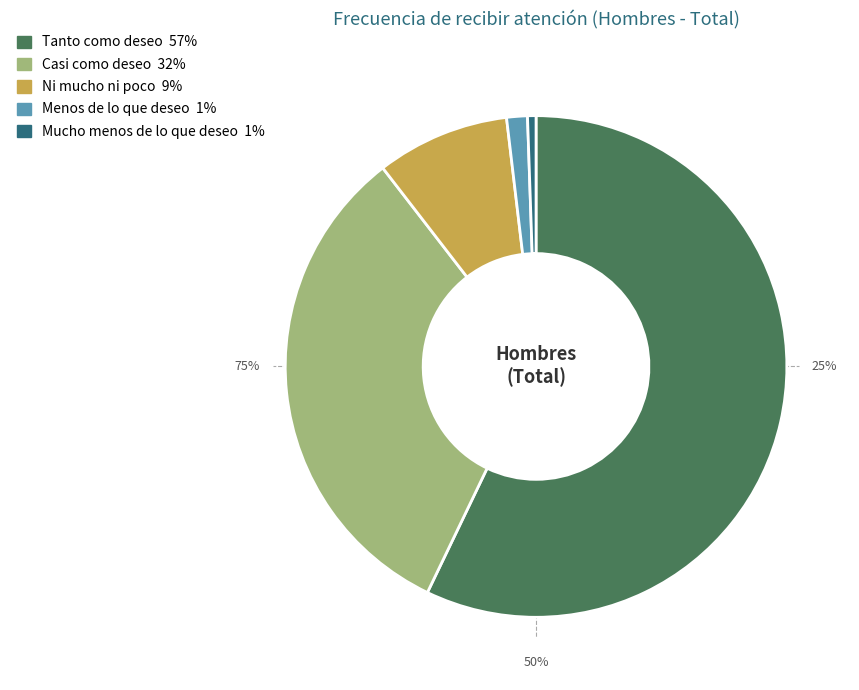

What is the largest slice in the pie chart?

Tanto como deseo